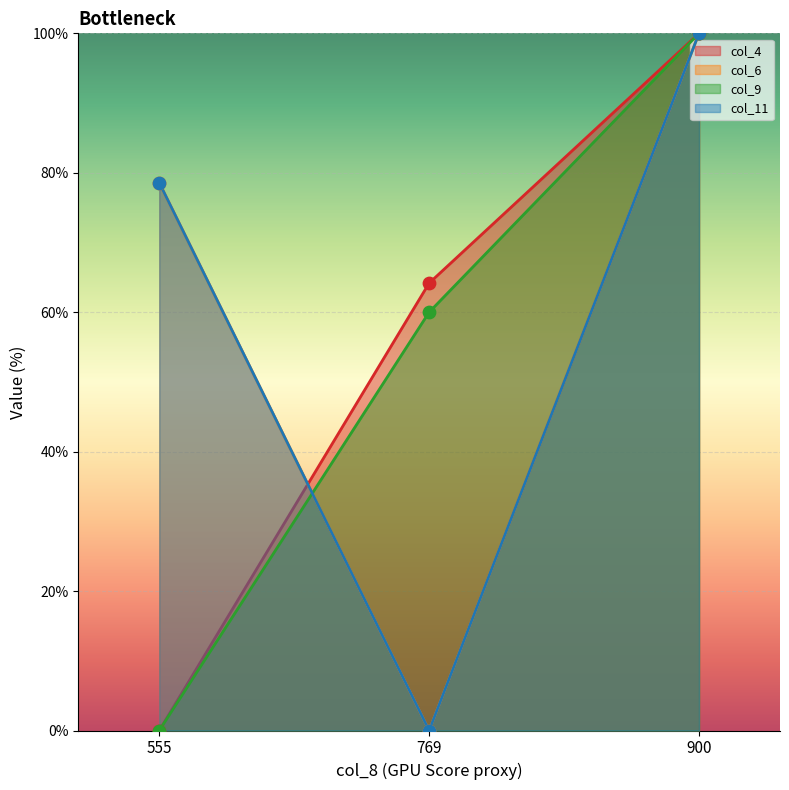

What is the total value across all series at 769?

124.2